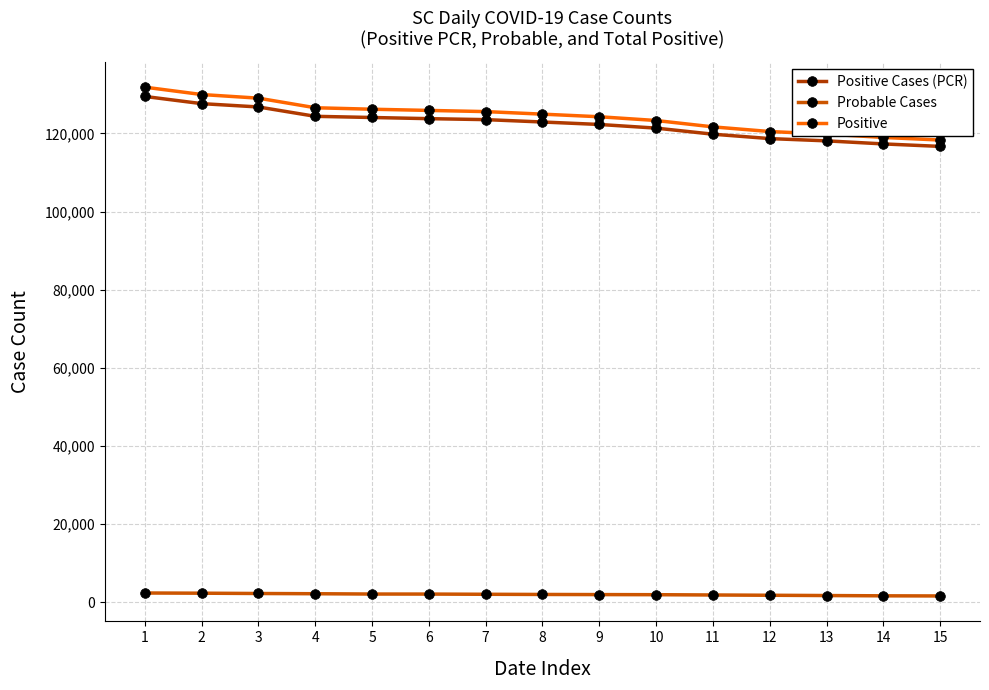

At which label does Probable Cases reach its peak?

1